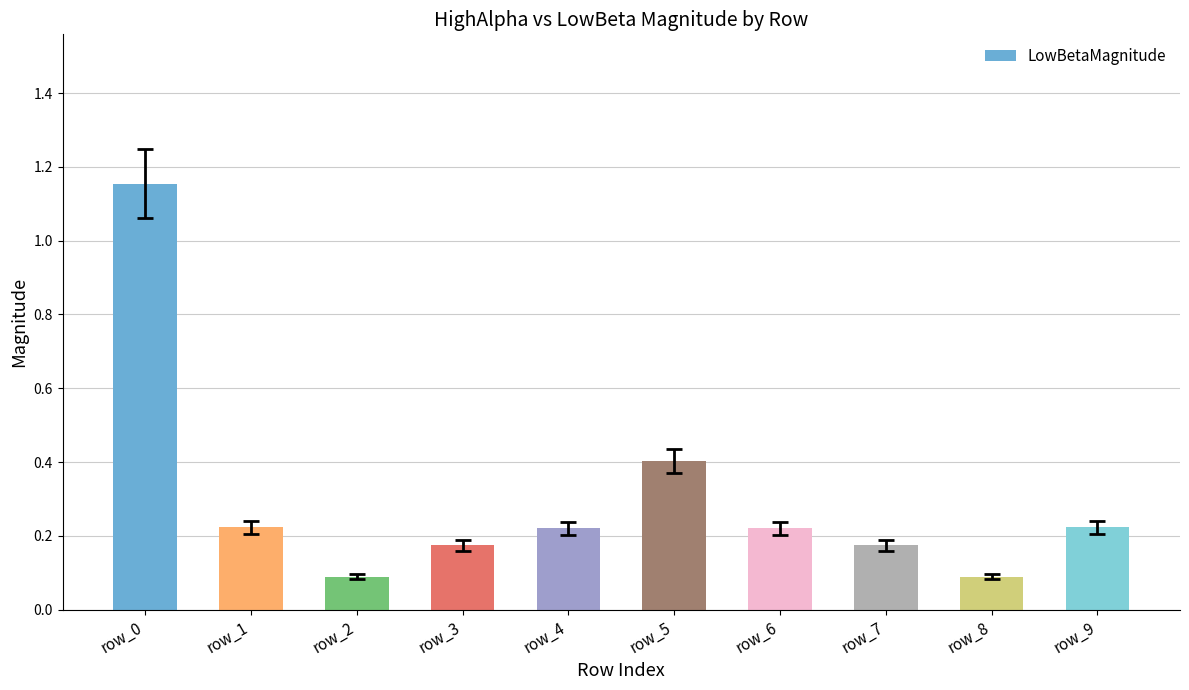

The chart shows a value of 0.1 at row_2. True or false?

True